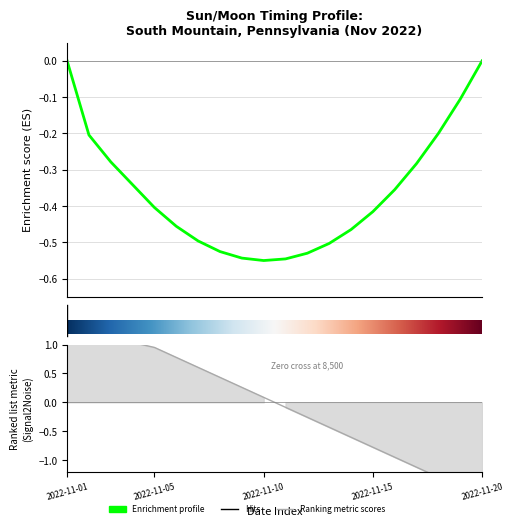

The chart shows a value of 1 at 2022-11-17. True or false?

False